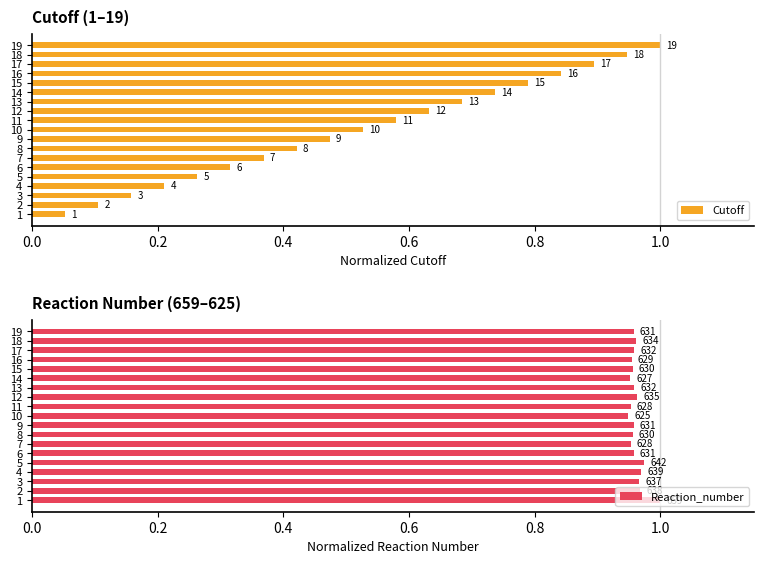

Does the chart contain any negative values?

No